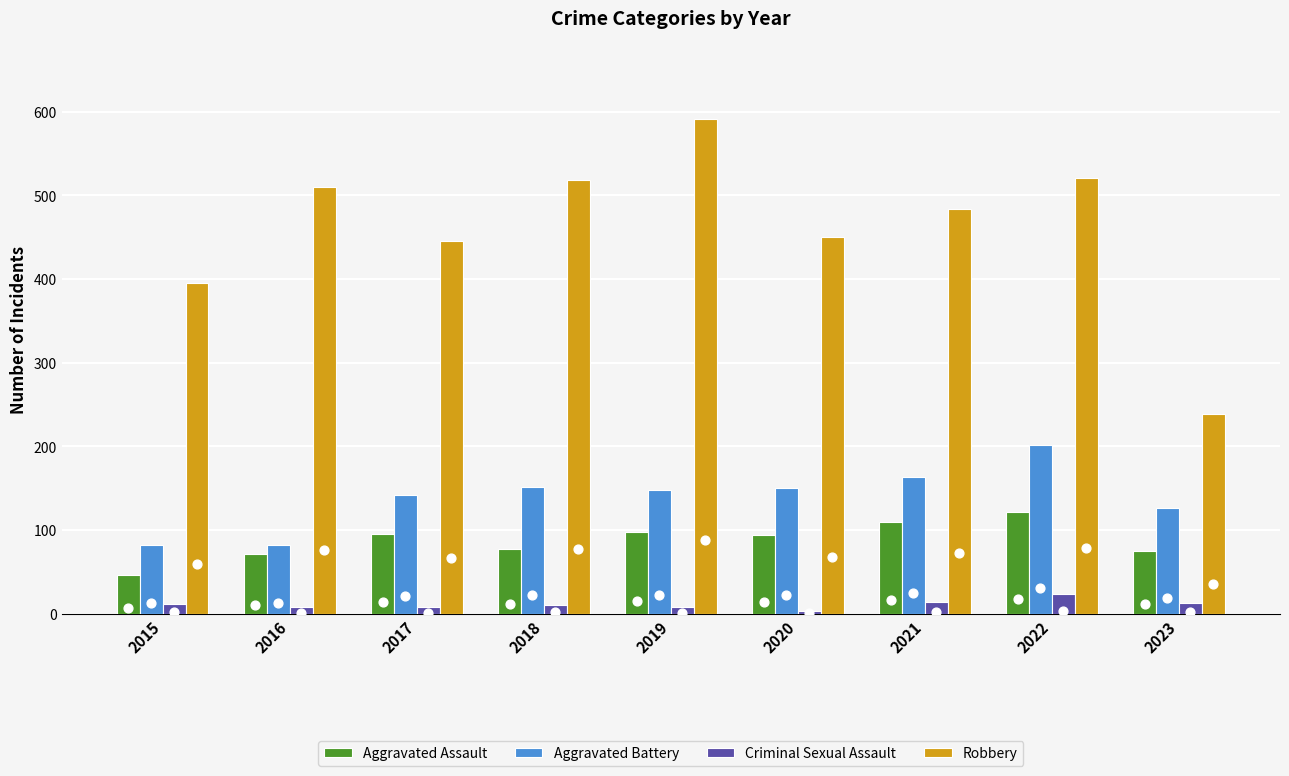

Which series has the largest Y range (max minus min)?

Robbery